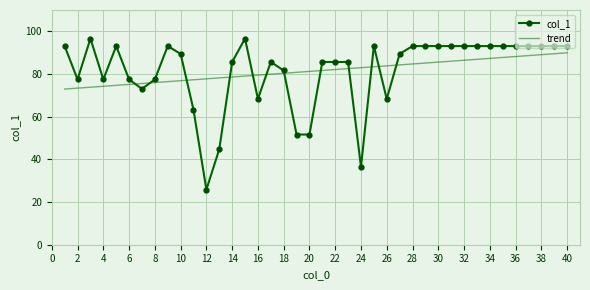

What is the difference between the maximum and minimum values in the col_1 series?

70.8